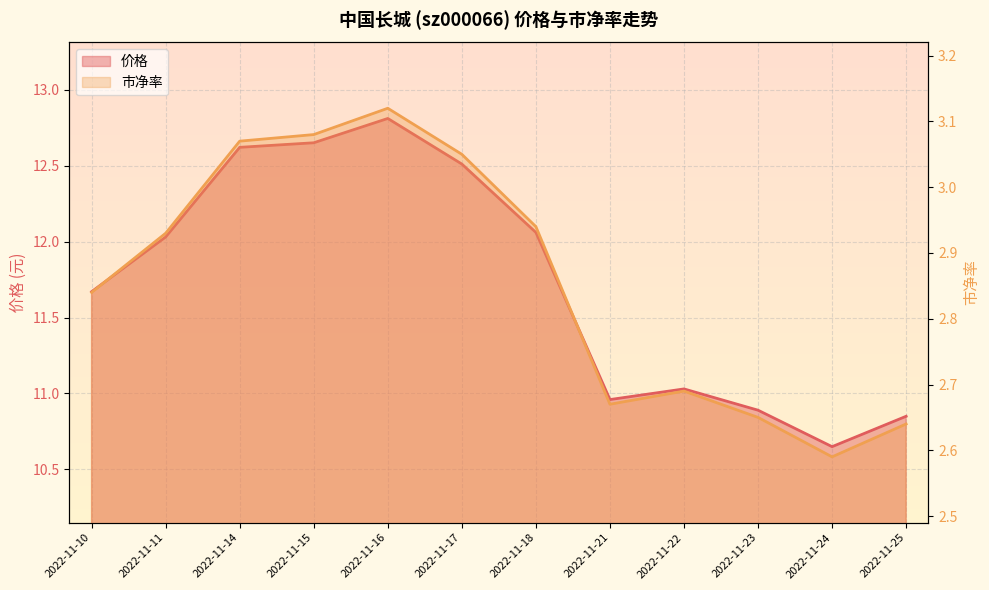

Is it true that 价格 equals 12.7 at 2022-11-15?

True